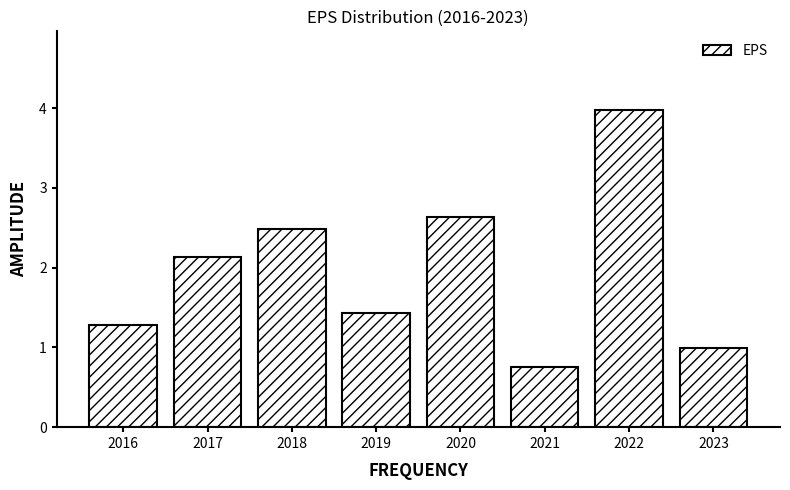

What is the change in value from 2020 to 2022?

+1.3